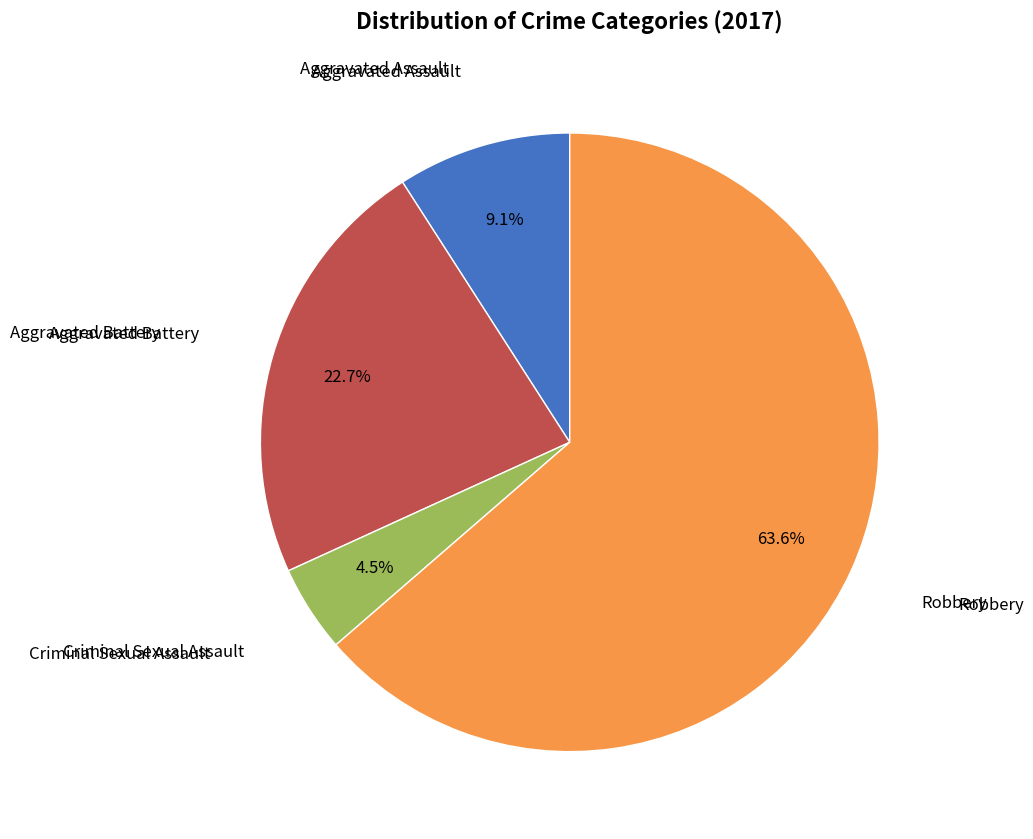

Does any single category account for the majority?

Yes